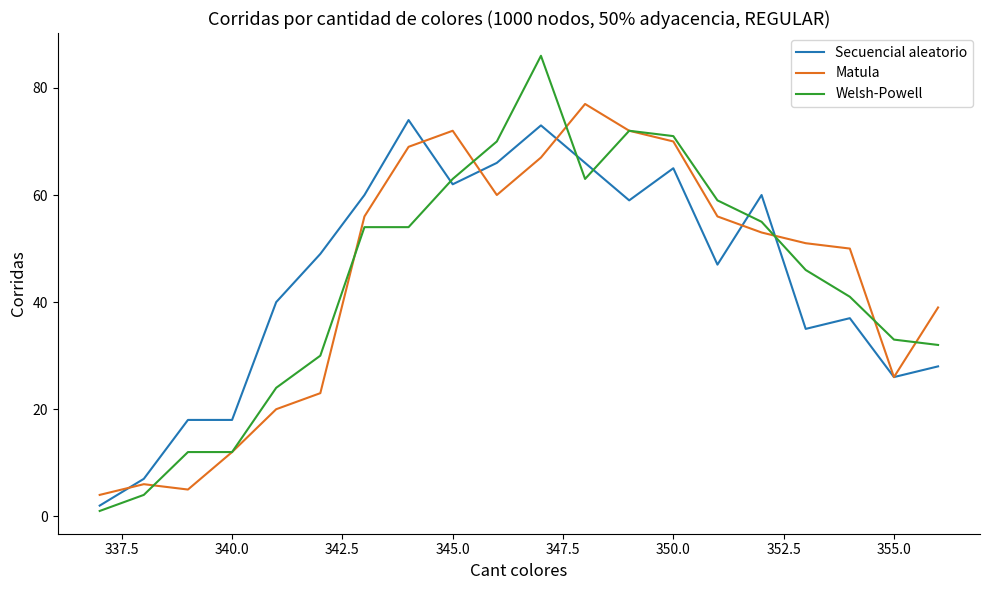

How many distinct data groups are displayed?

3